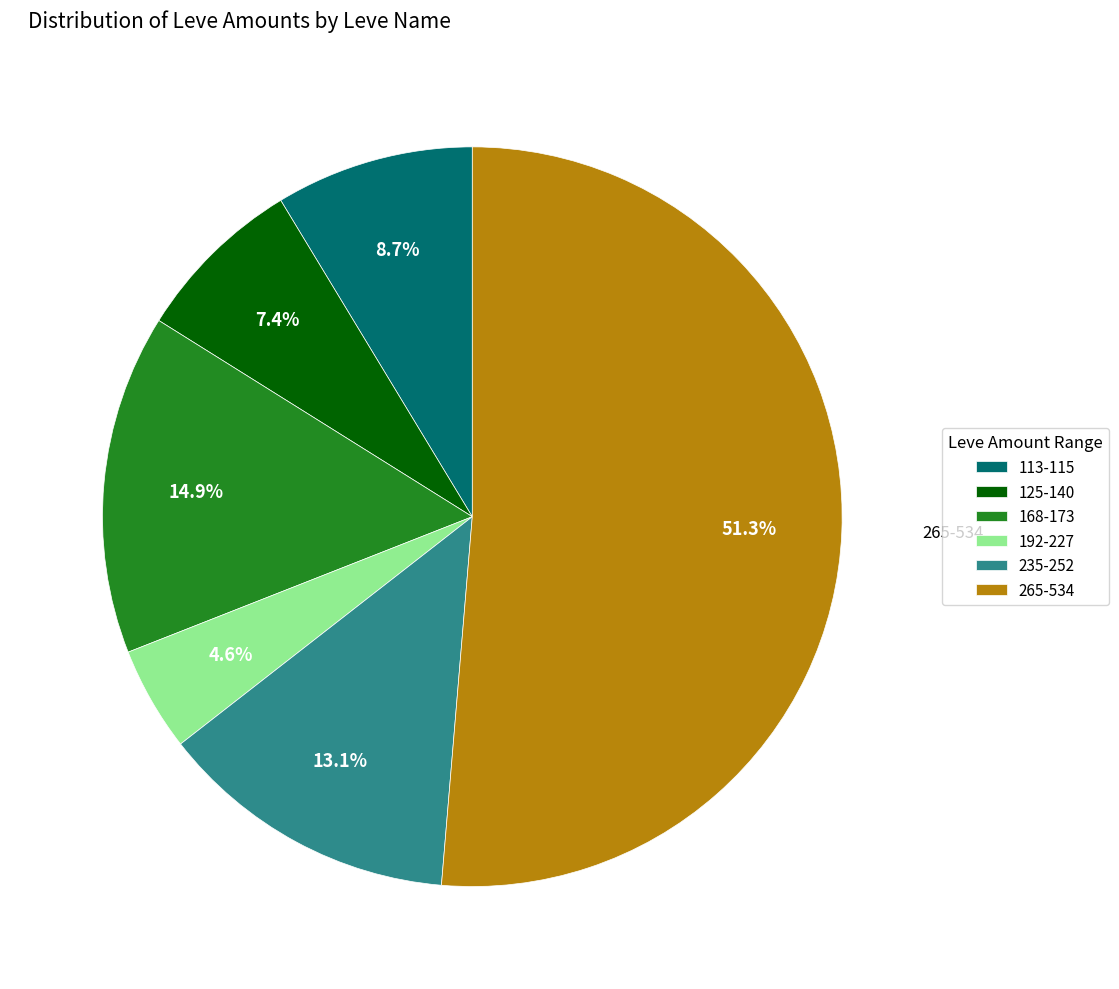

Rank the categories by value from highest to lowest.

265-534, 168-173, 235-252, 113-115, 125-140, 192-227